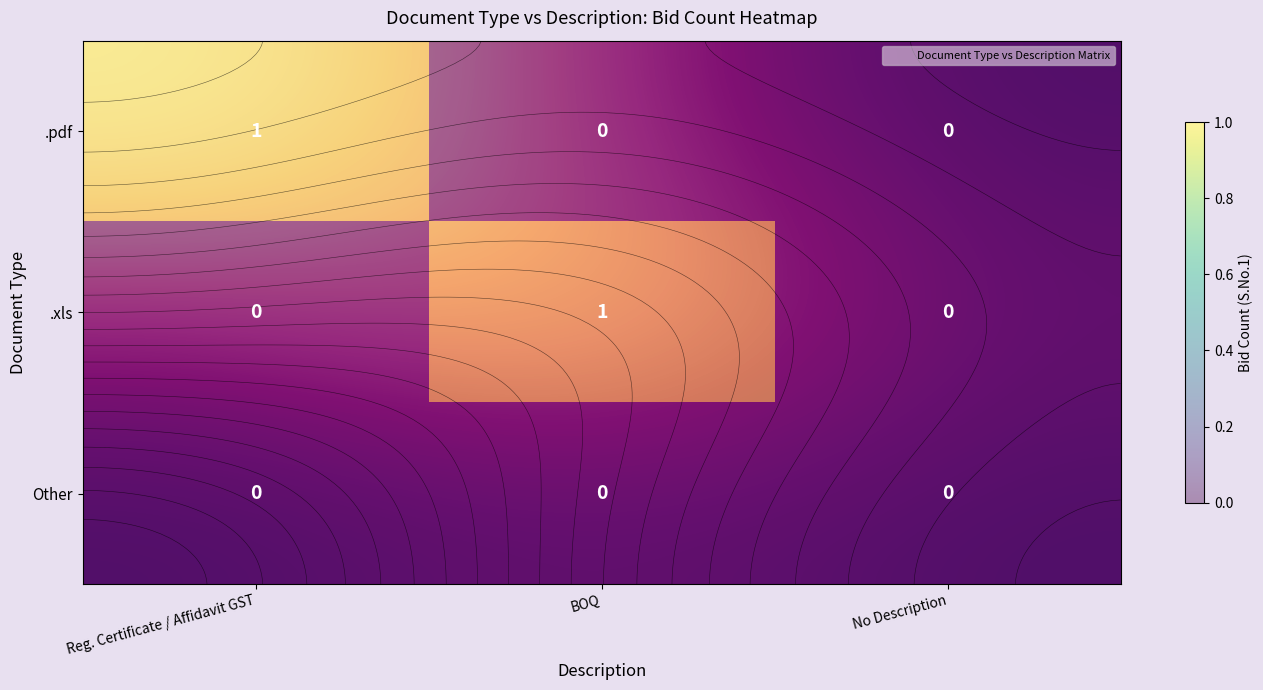

What is the sum of all .xls values?

1